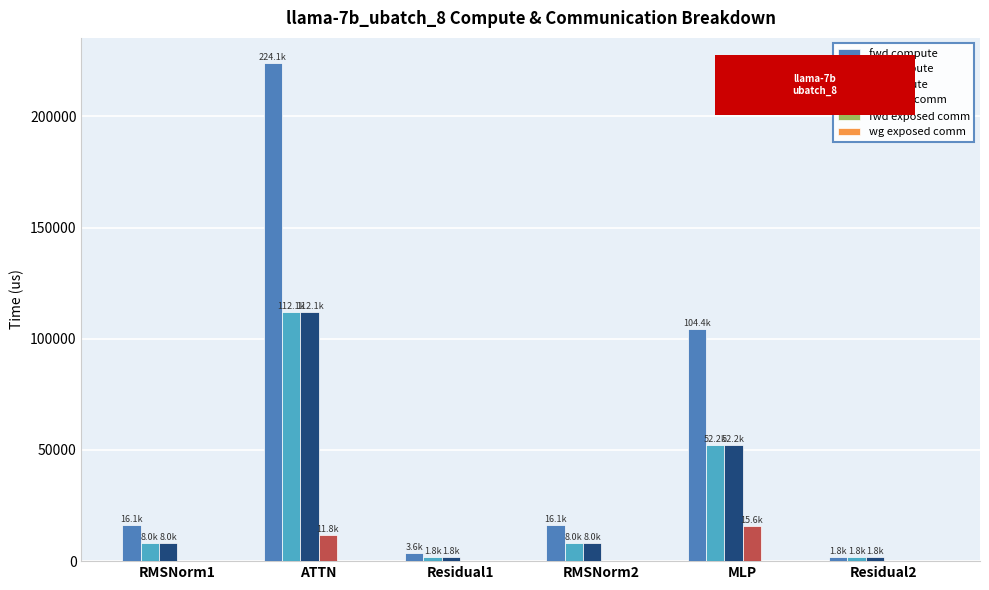

Which category has the highest value in the fwd compute series?

ATTN